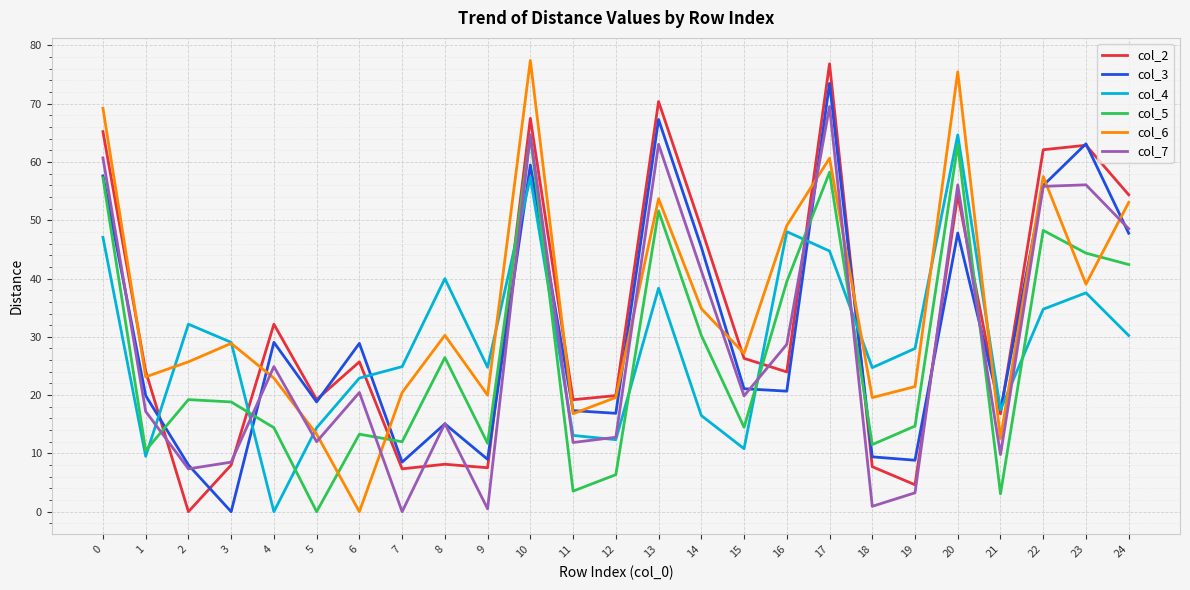

Where is col_6 nearest to the value 38?

23